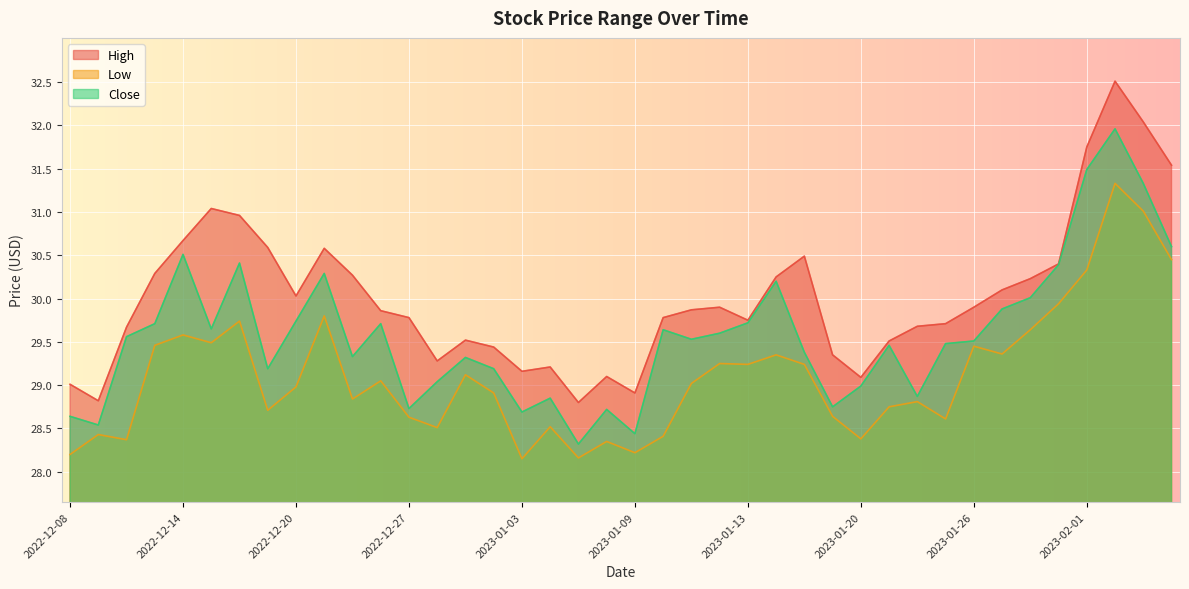

Is the value of Close at 2022-12-12 greater than the value of Low at 2023-01-12?

Yes